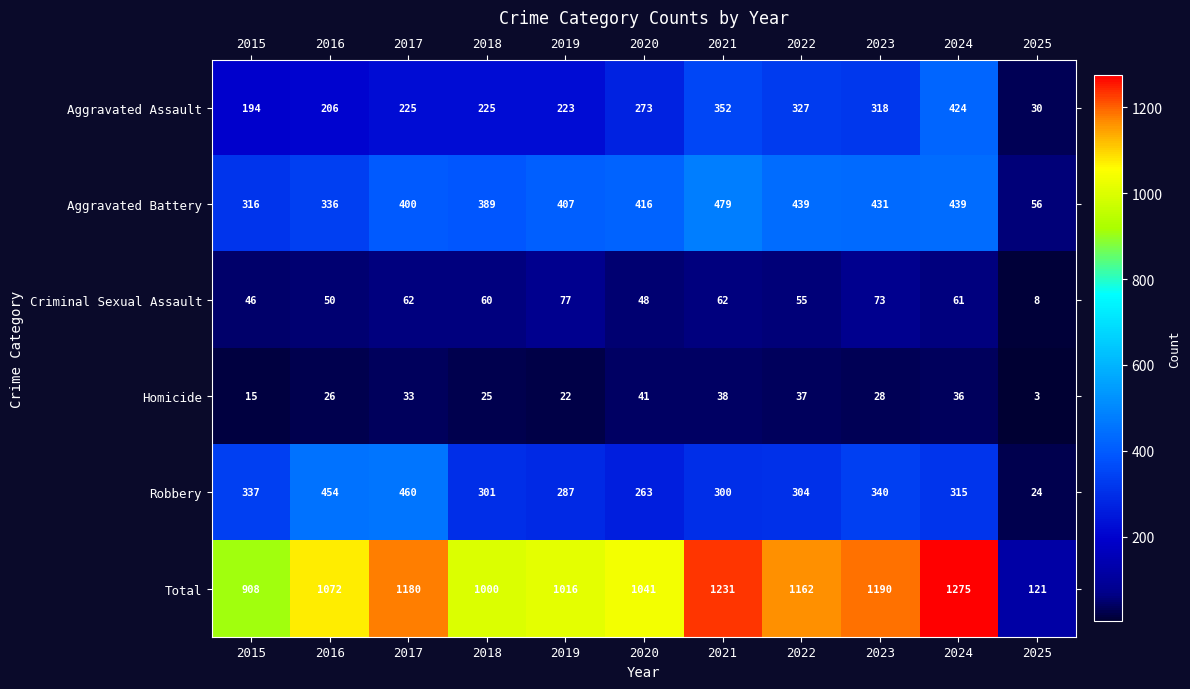

What is the smallest value displayed?

3